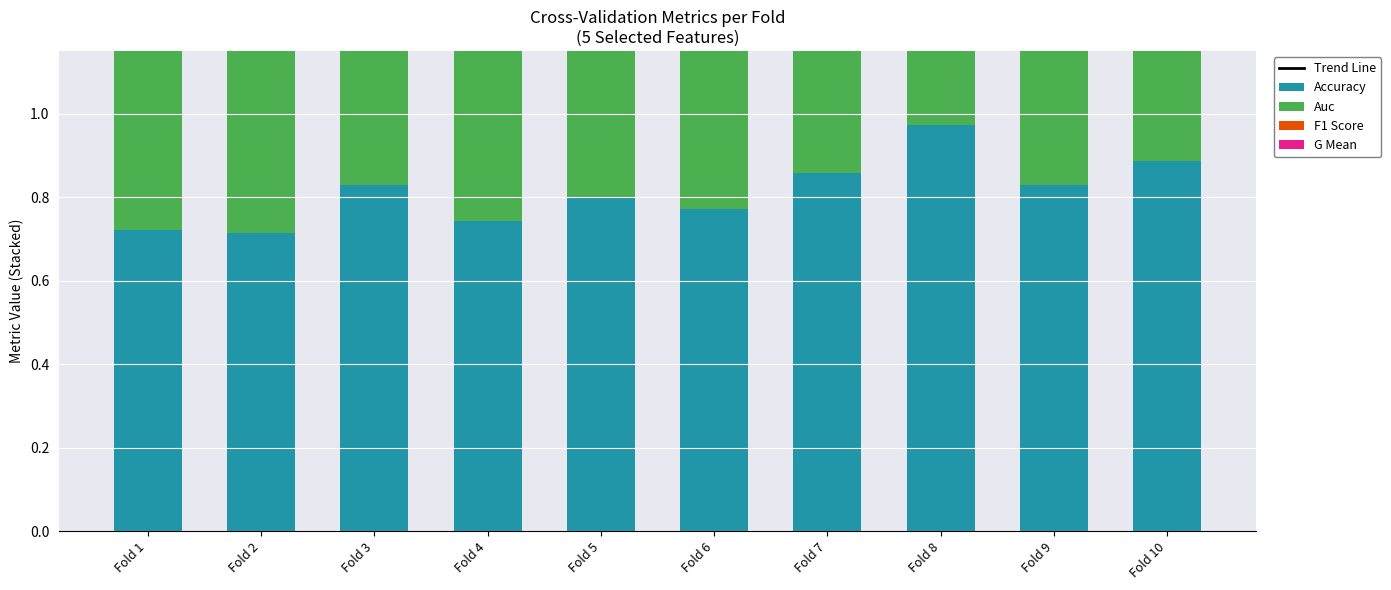

Reading left to right, transcribe all the data shown in this chart.

Trend Line: Fold 1=2.3	Fold 2=2.3	Fold 3=2.7	Fold 4=2.5	Fold 5=2.6	Fold 6=2.5	Fold 7=2.9	Fold 8=3.3	Fold 9=2.7	Fold 10=2.9
Accuracy: Fold 1=0.7	Fold 2=0.7	Fold 3=0.8	Fold 4=0.7	Fold 5=0.8	Fold 6=0.8	Fold 7=0.9	Fold 8=1.0	Fold 9=0.8	Fold 10=0.9
Auc: Fold 1=0.7	Fold 2=0.7	Fold 3=0.8	Fold 4=0.7	Fold 5=0.8	Fold 6=0.7	Fold 7=0.8	Fold 8=1.0	Fold 9=0.8	Fold 10=0.8
F1 Score: Fold 1=0.7	Fold 2=0.7	Fold 3=0.8	Fold 4=0.7	Fold 5=0.8	Fold 6=0.8	Fold 7=0.9	Fold 8=1.0	Fold 9=0.8	Fold 10=0.9
G Mean: Fold 1=0.6	Fold 2=0.6	Fold 3=0.8	Fold 4=0.7	Fold 5=0.7	Fold 6=0.7	Fold 7=0.8	Fold 8=1.0	Fold 9=0.7	Fold 10=0.8